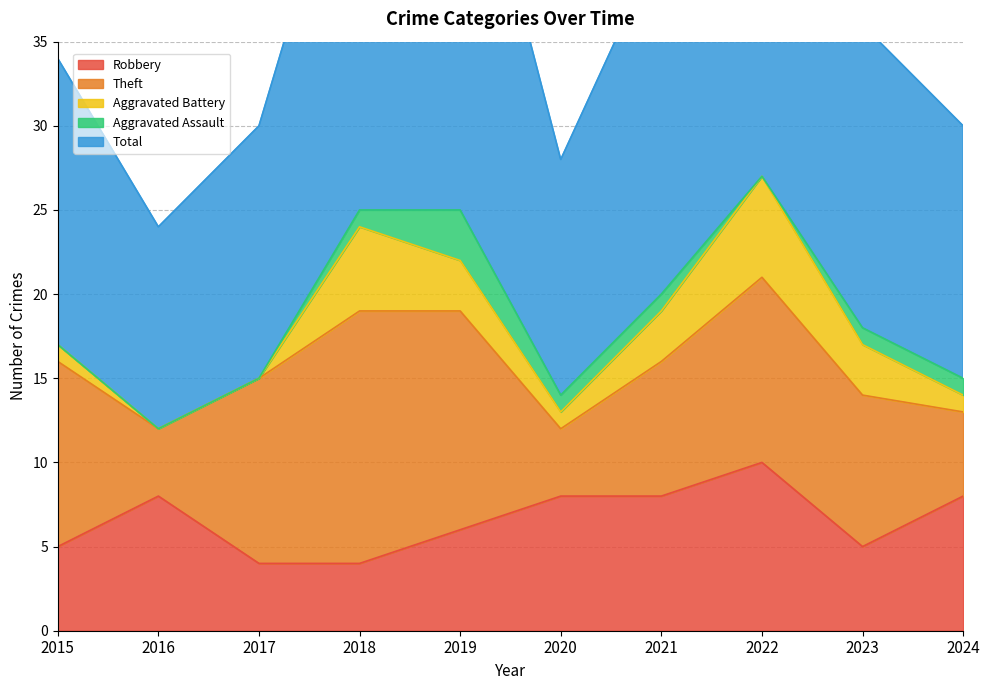

Which series has the largest range (max minus min)?

Total